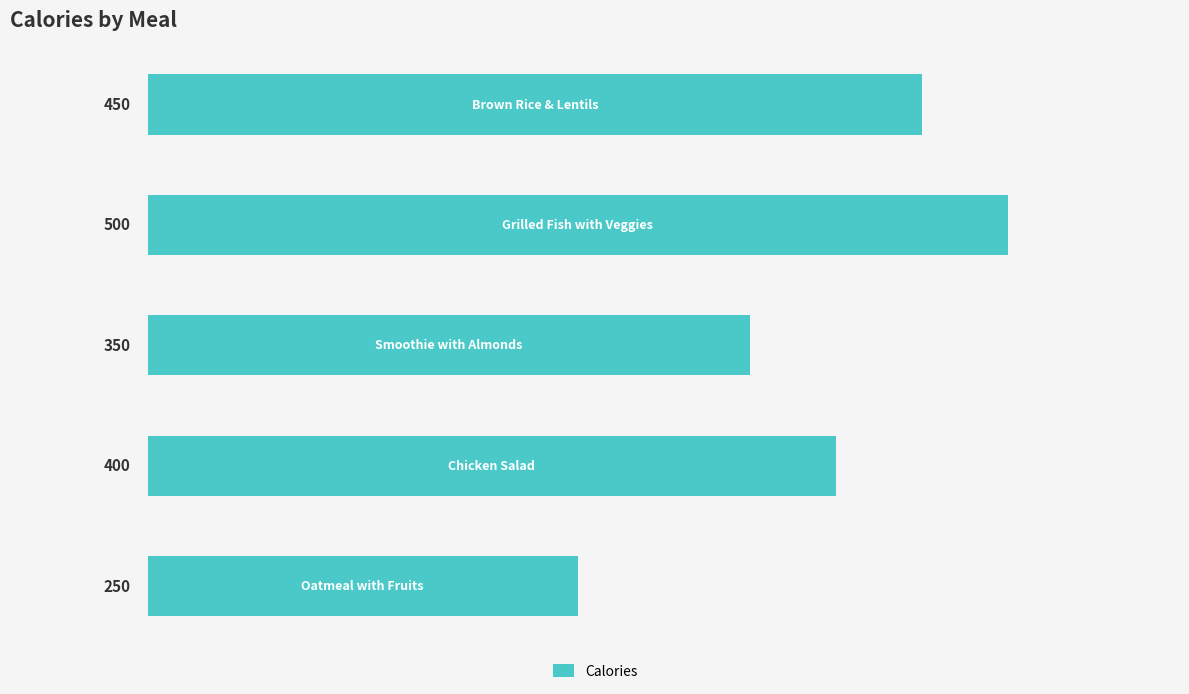

Count the values in the range 350 to 450.

3